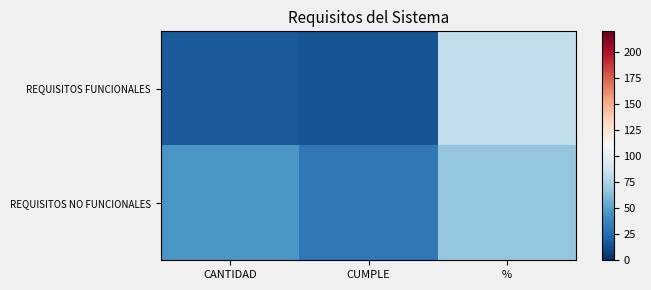

List the series in order of their overall mean, lowest first.

REQUISITOS FUNCIONALES, REQUISITOS NO FUNCIONALES